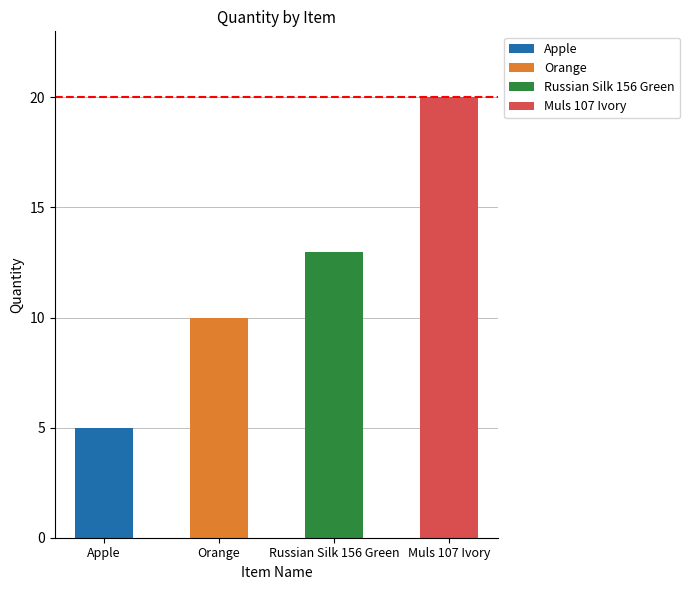

What is the sum of the values at Muls 107 Ivory and Orange?

30